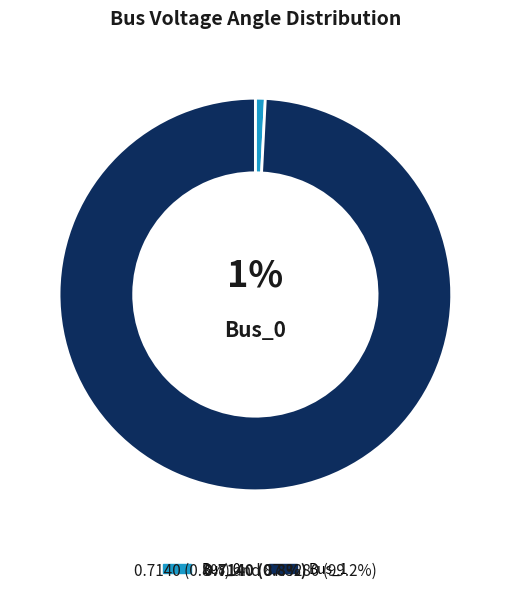

Which category has the biggest portion of the pie?

Bus_1